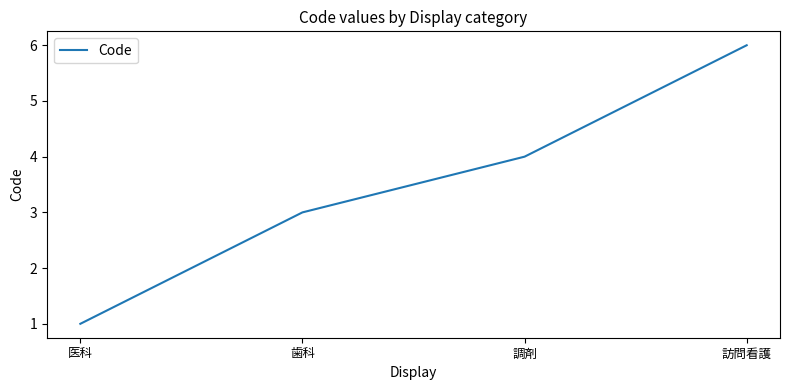

Approximately how many times larger is the value at 医科 compared to 訪問看護?

0.2